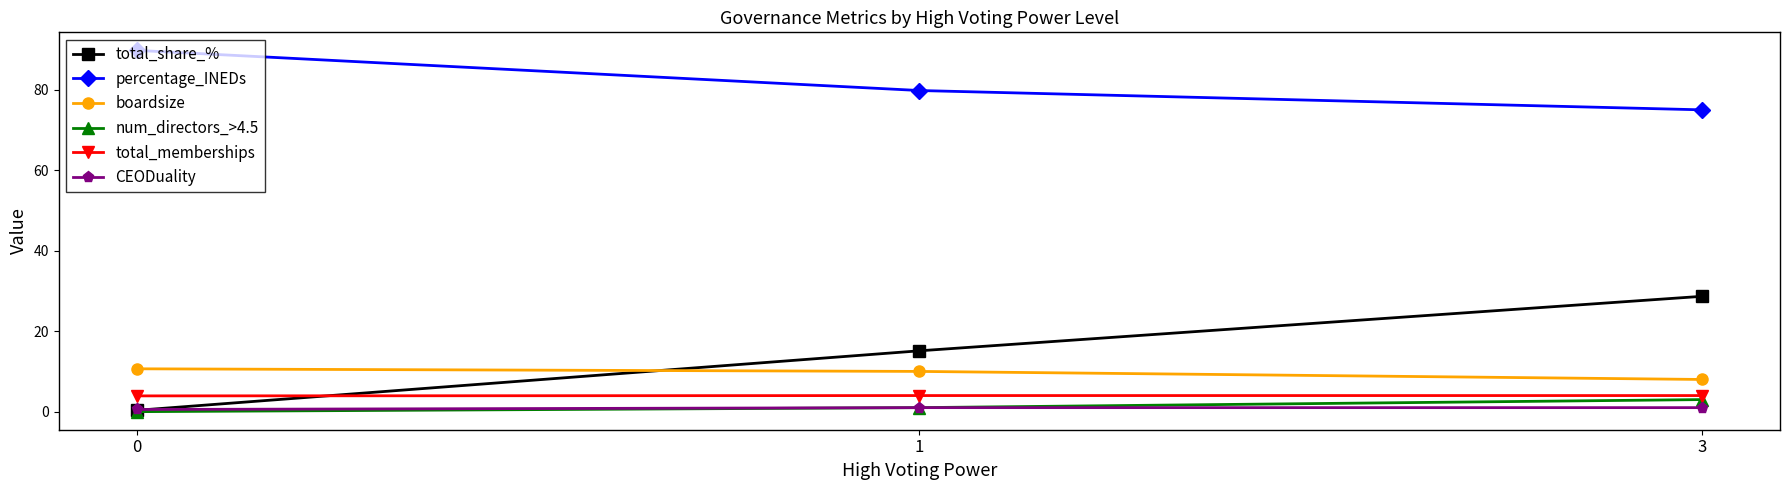

Is it true that boardsize equals 4.8 at 1?

False